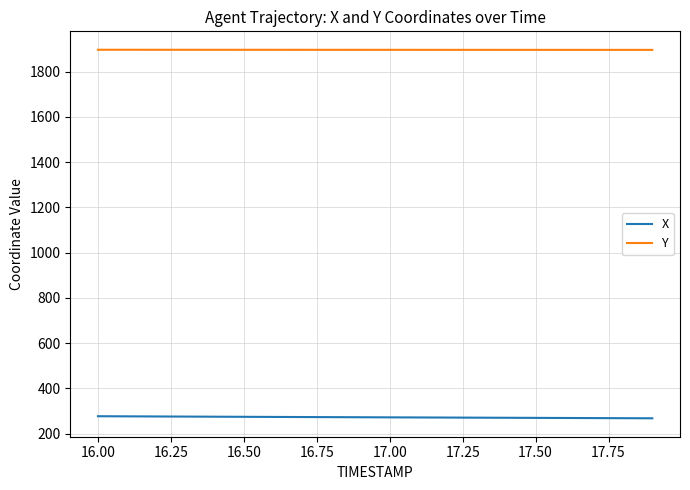

Is this an area chart (filled region under the line)?

No